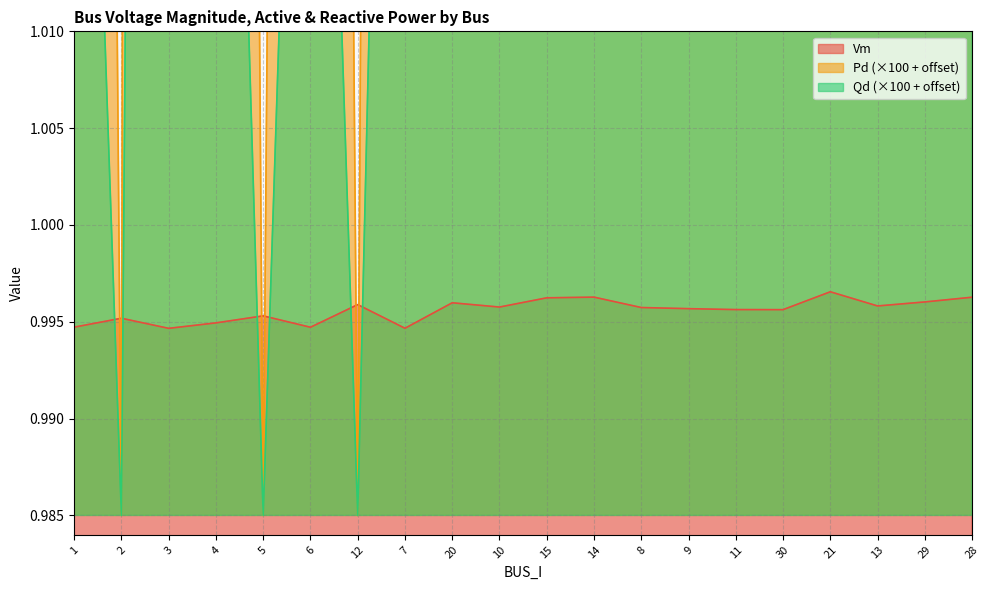

What is the value of the Qd point at the 12th from the left?

1.1